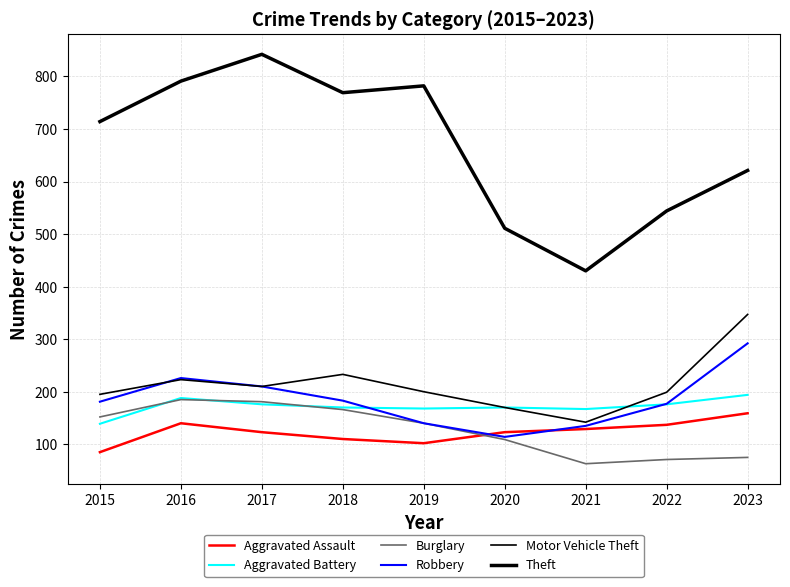

Does the chart display data point markers on the line(s)?

No